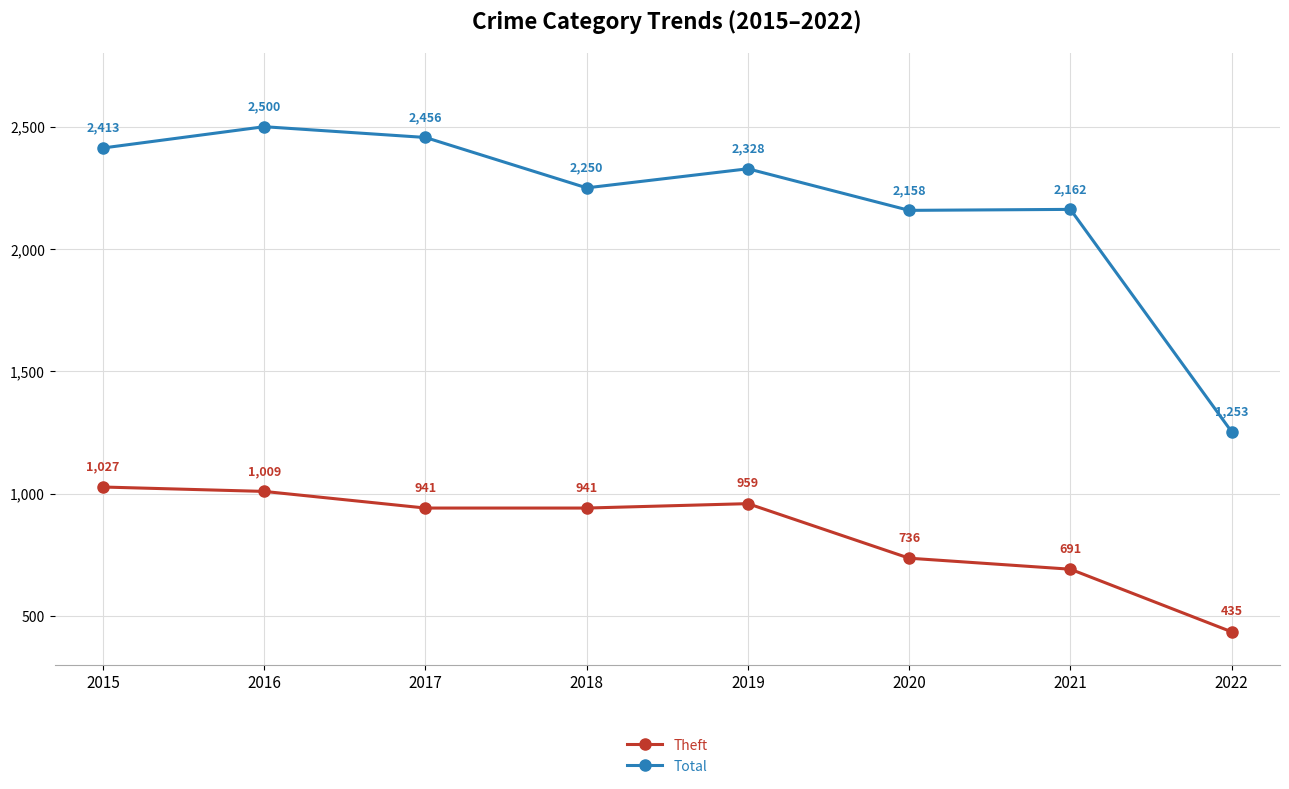

Reading left to right, what are all the values shown in this chart?

Theft: 1027	1009	941	941	959	736	691	435
Total: 2413	2500	2456	2250	2328	2158	2162	1253